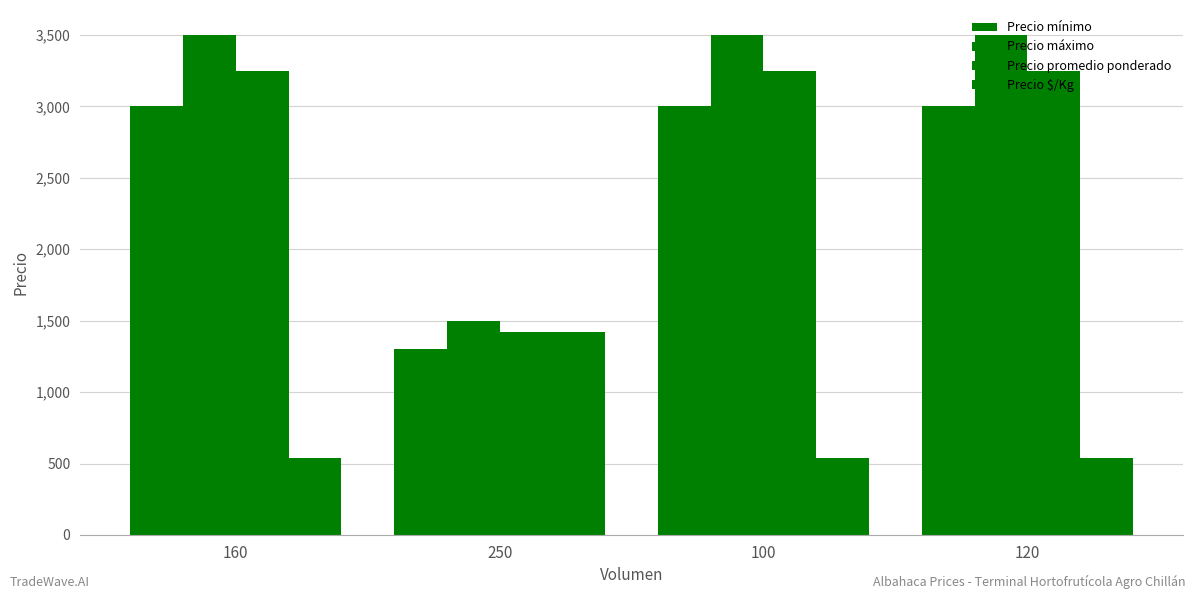

What is the approximate value of Precio promedio ponderado at 120, to the nearest 10?

3250